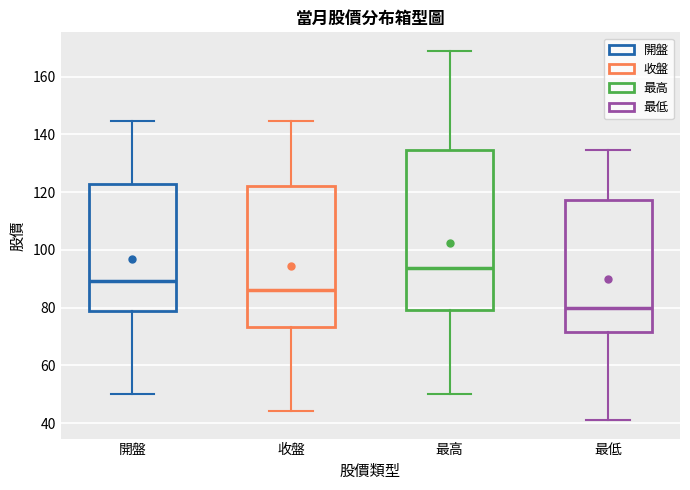

Comparing the boxes themselves (not the whiskers), which one is the tallest?

最高